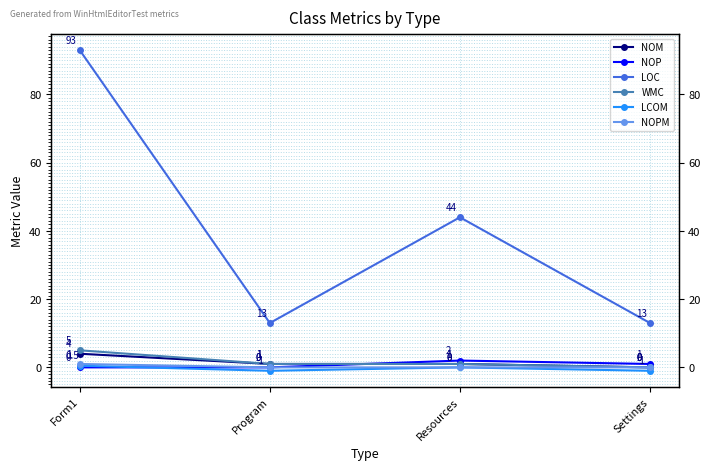

True or false: NOP and NOPM cross at least once.

False